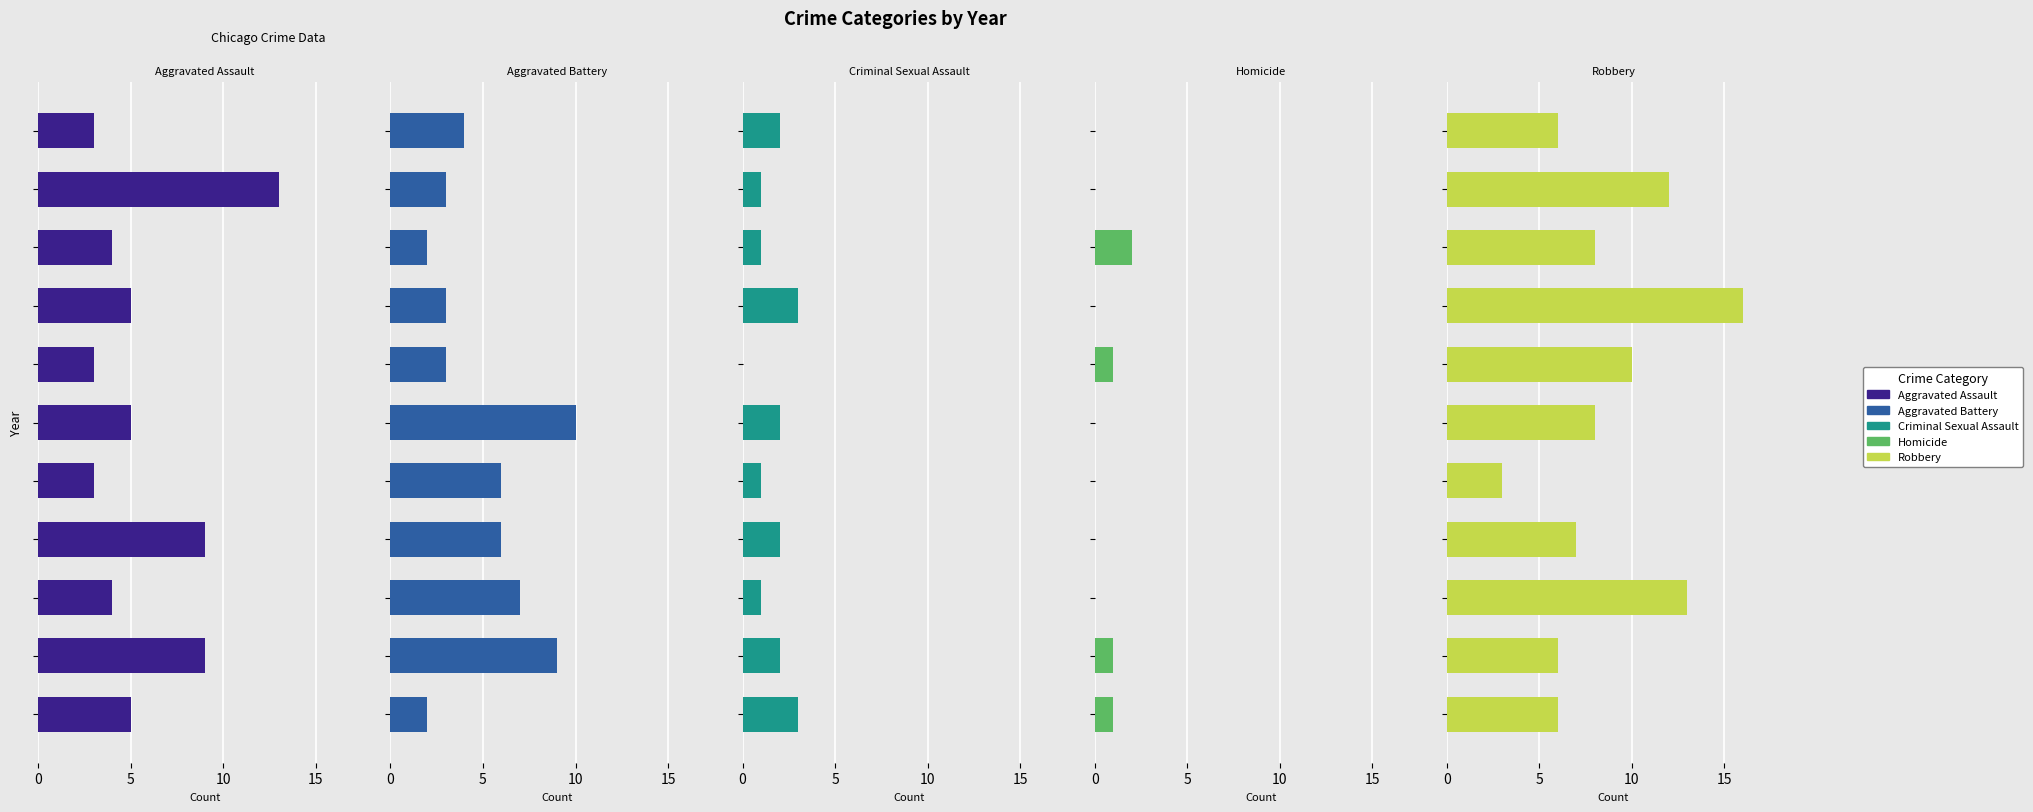

How many bars are there in total?

55